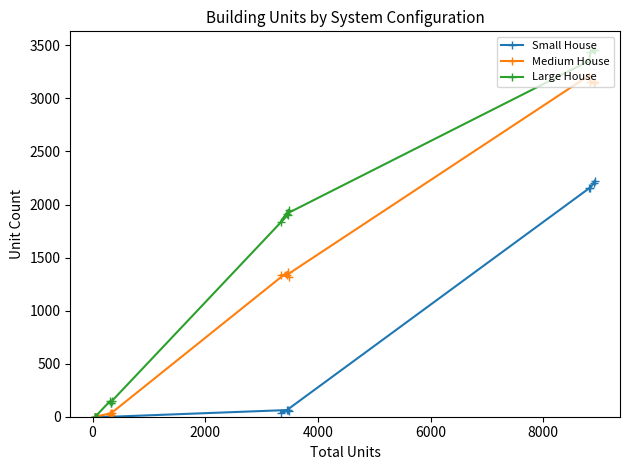

List the series in order of their peak value, lowest first.

Small House, Medium House, Large House